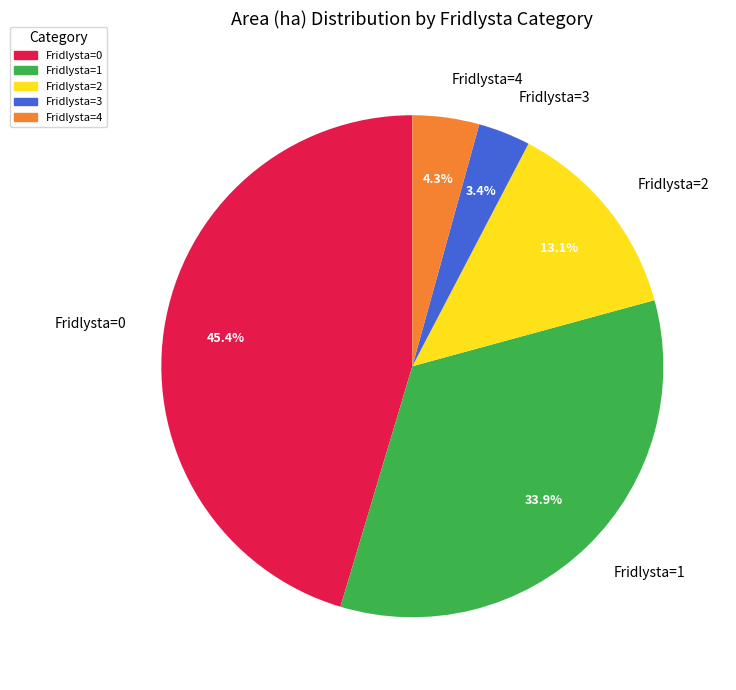

Between Fridlysta=4 and Fridlysta=0, which is larger?

Fridlysta=0